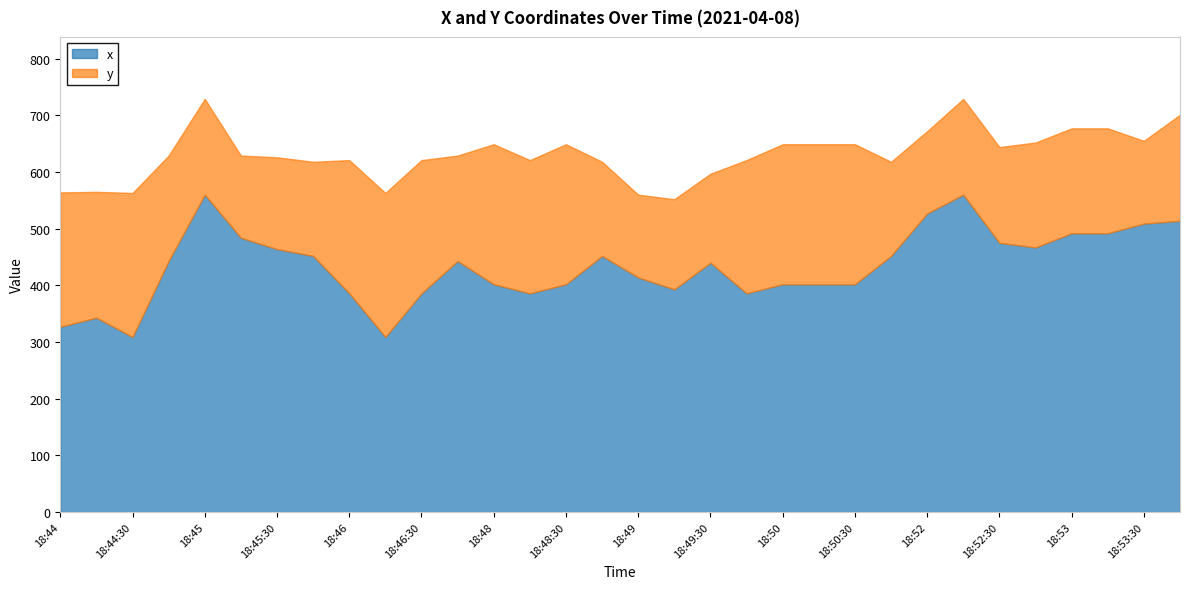

Which series has the largest total across all categories?

x